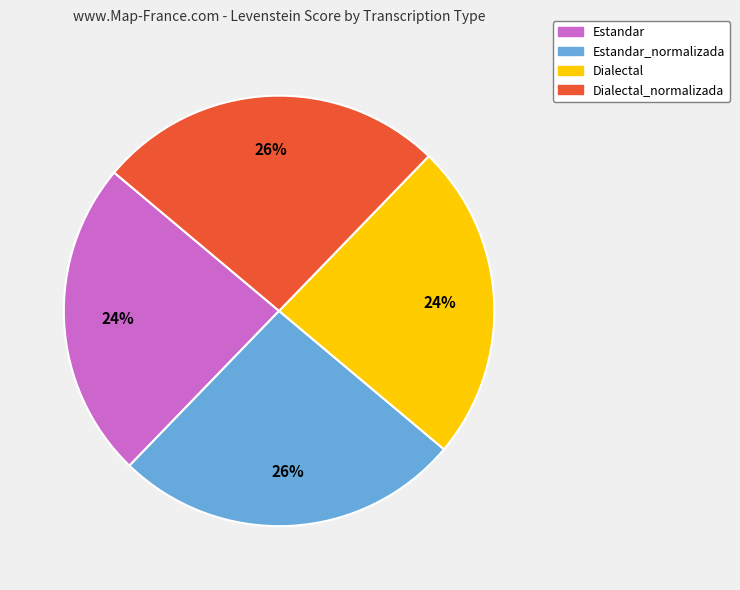

Is it true that Dialectal_normalizada is 39% of the pie?

False